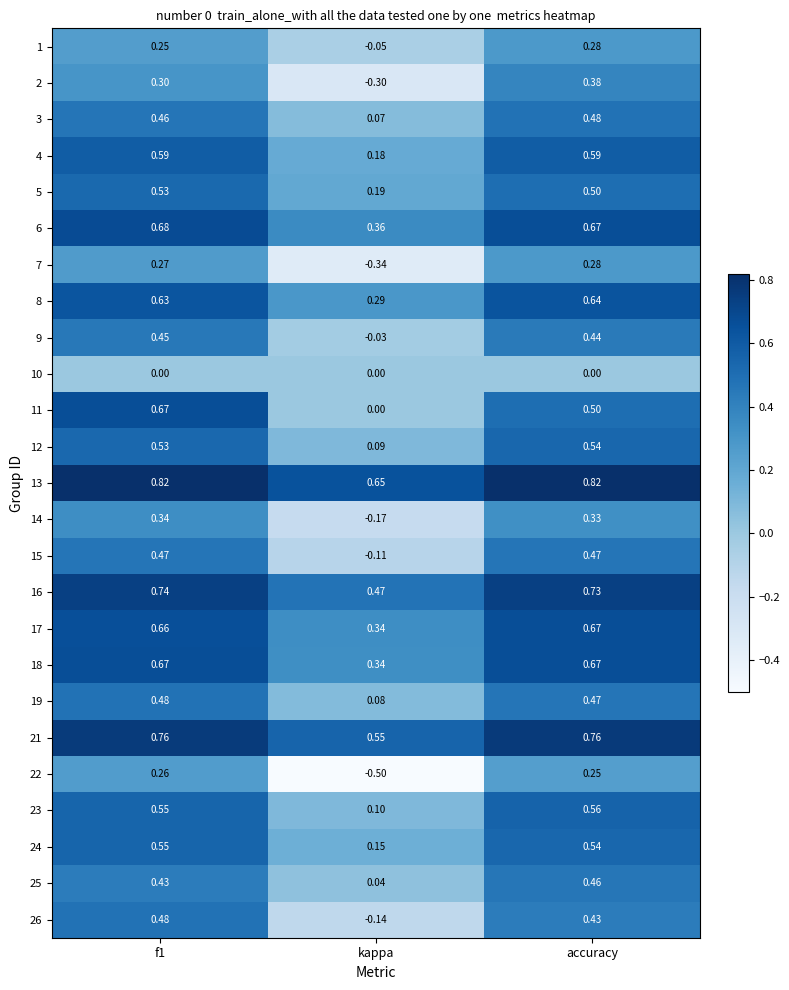

Which label corresponds to the smallest value in the chart?

kappa